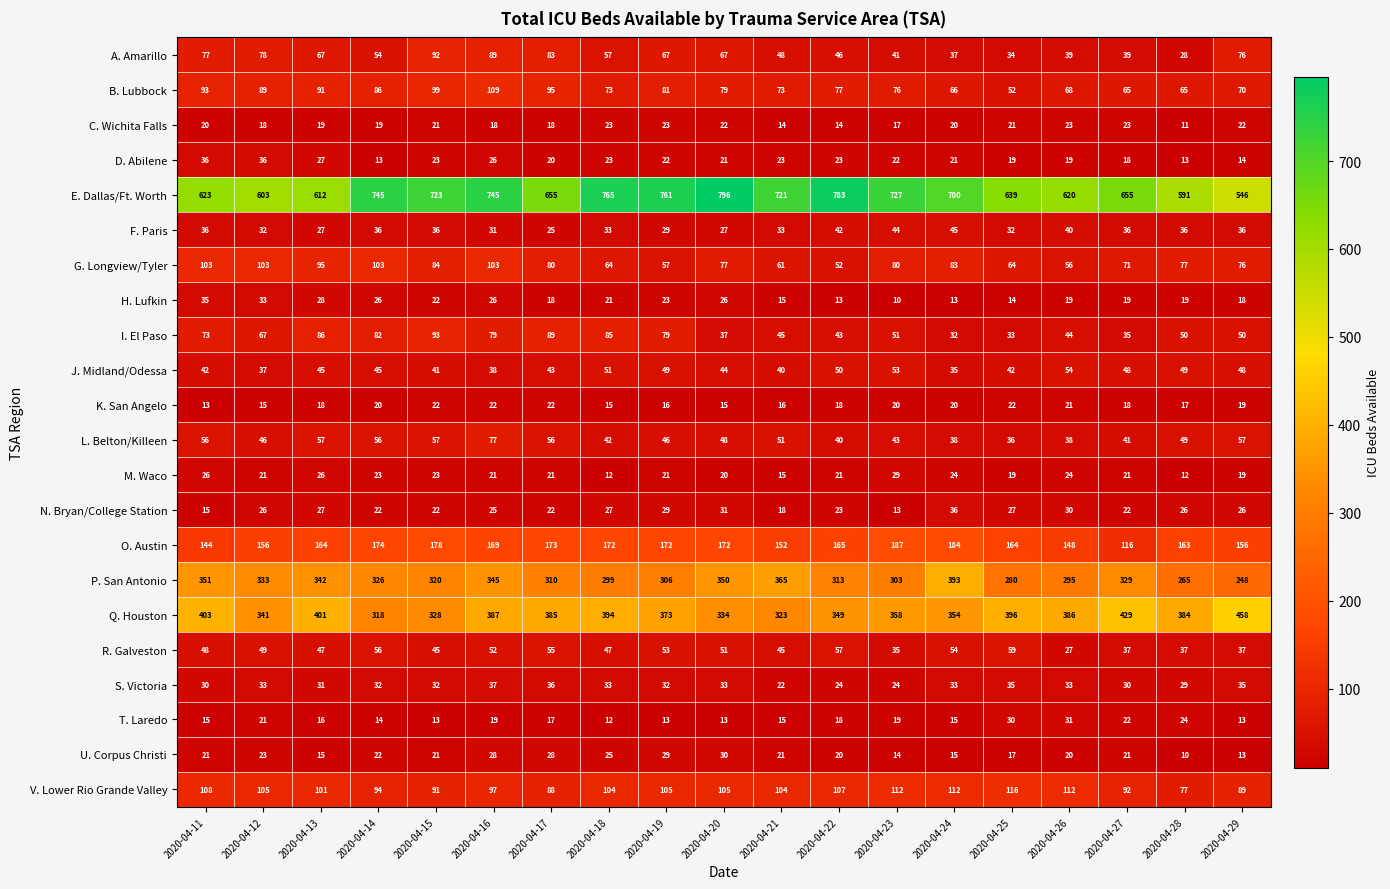

Where is I. El Paso nearest to the value 62?

2020-04-12